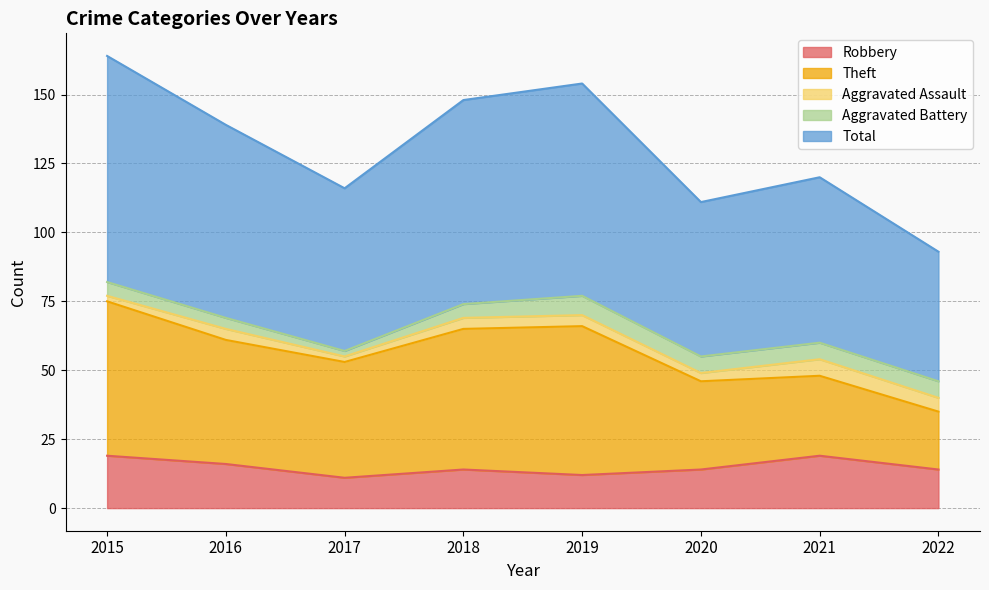

Which series has the widest spread of values?

Theft